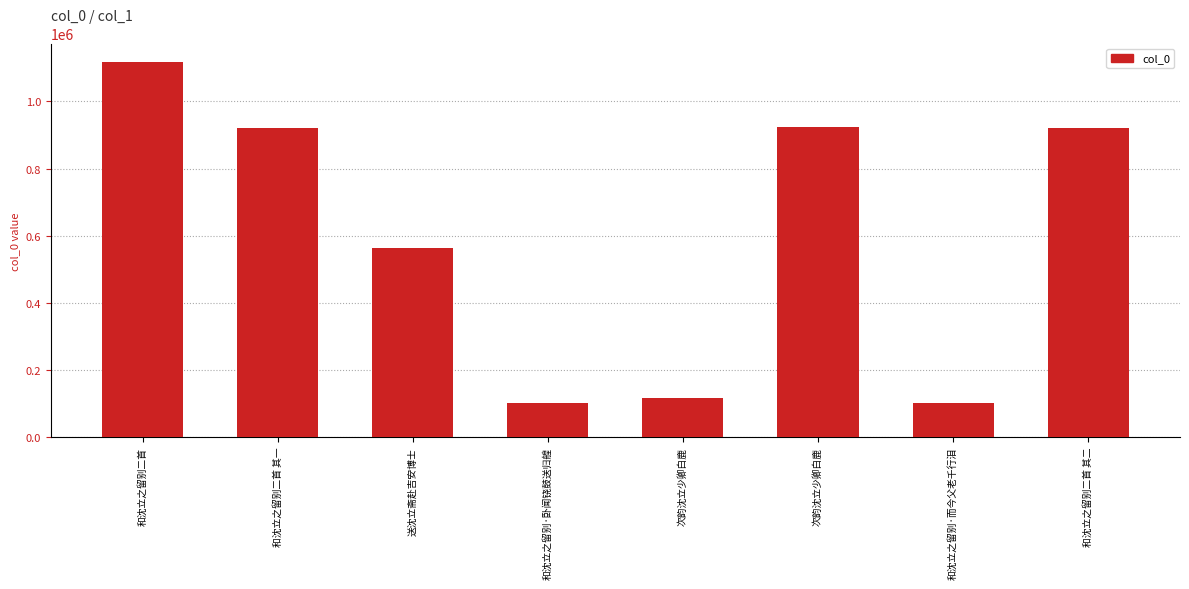

What is the average value?

595910